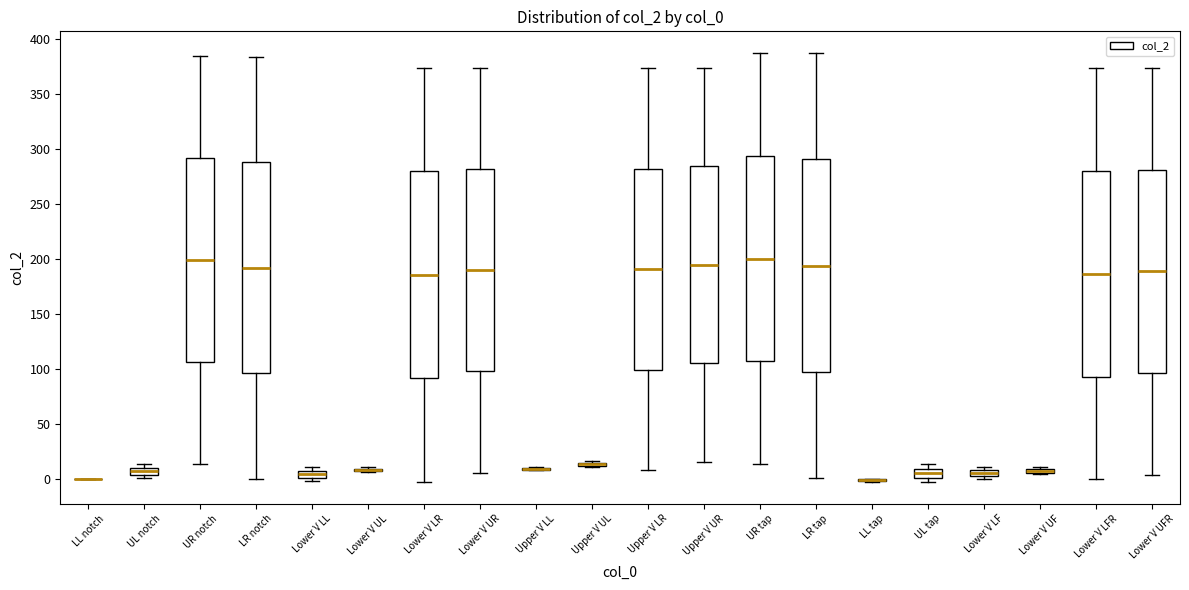

Where is the lower edge of the box for UL tap on the y-axis? The values are not printed on the chart, so give them approximately, as read against the axis.

0